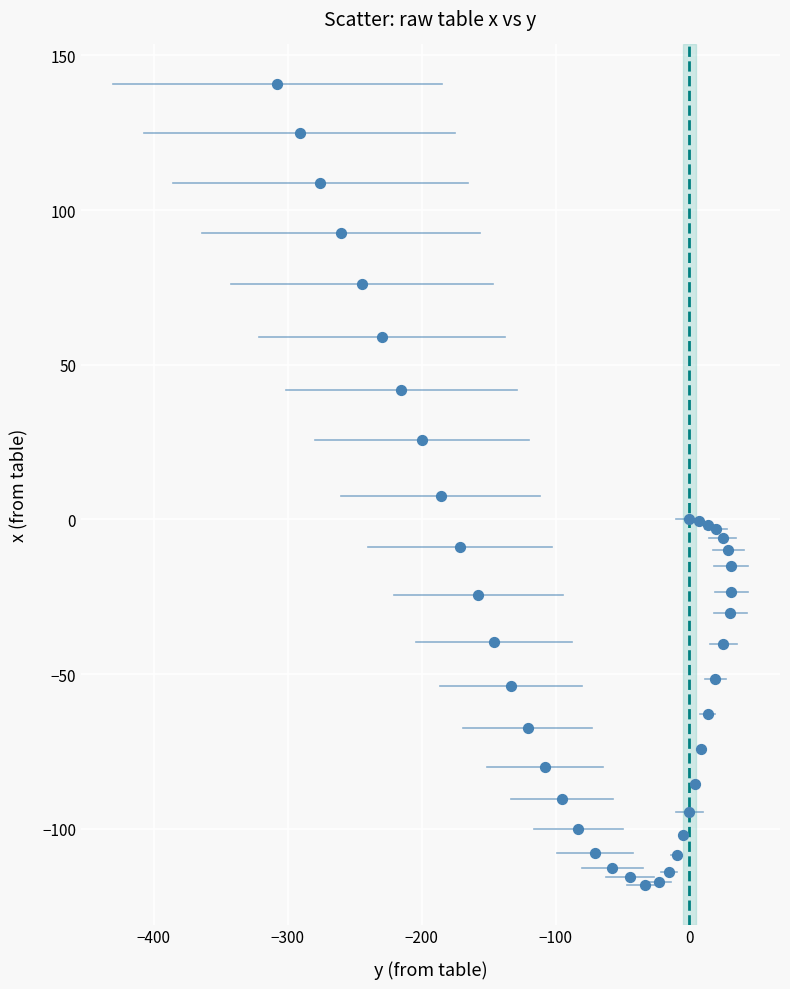

What Y value in the scatter plot is closest to 11?

7.6